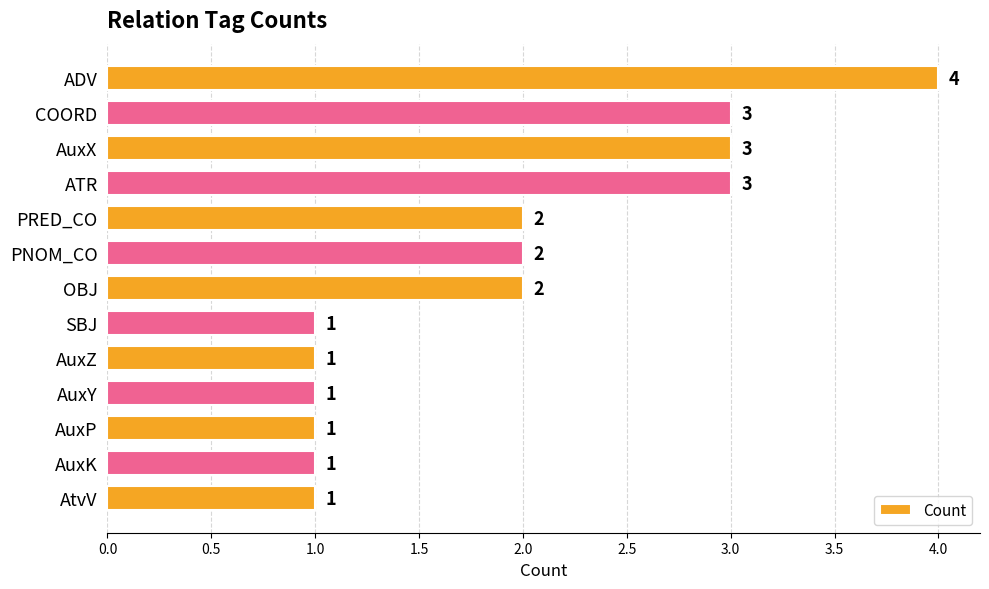

What is the greatest value displayed?

4